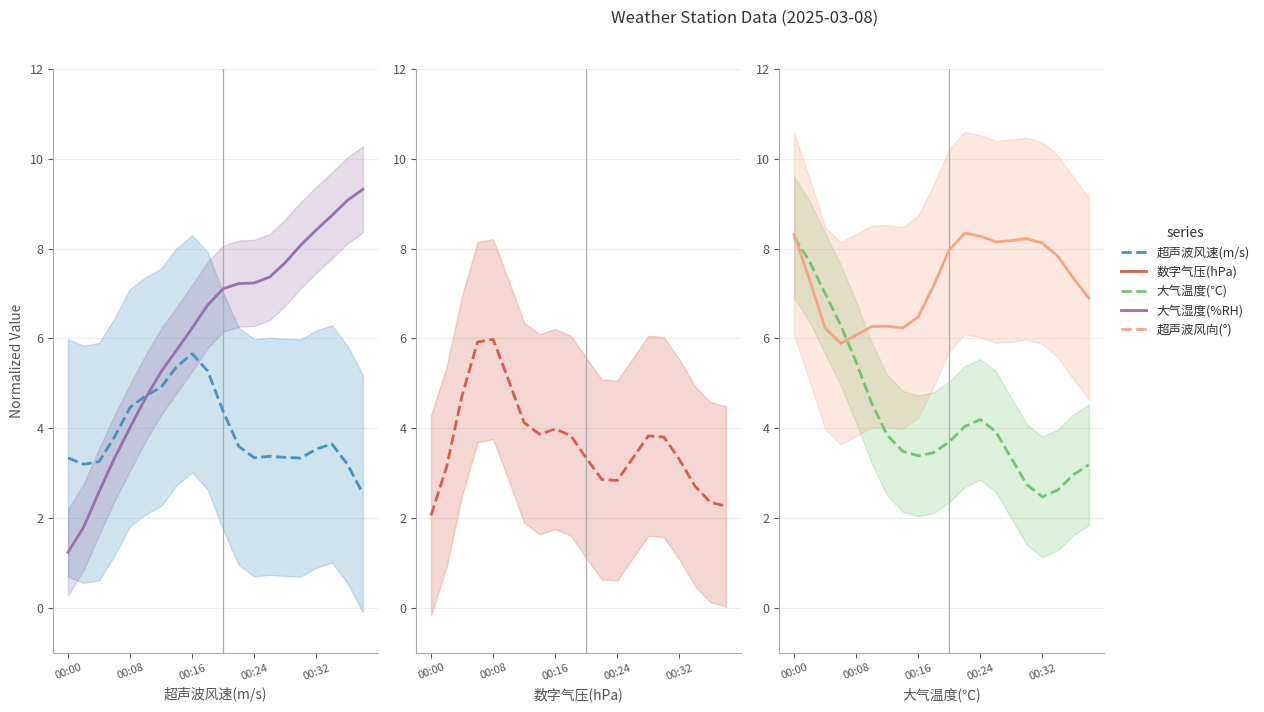

What is the maximum value for 数字气压(hPa)?

6.0